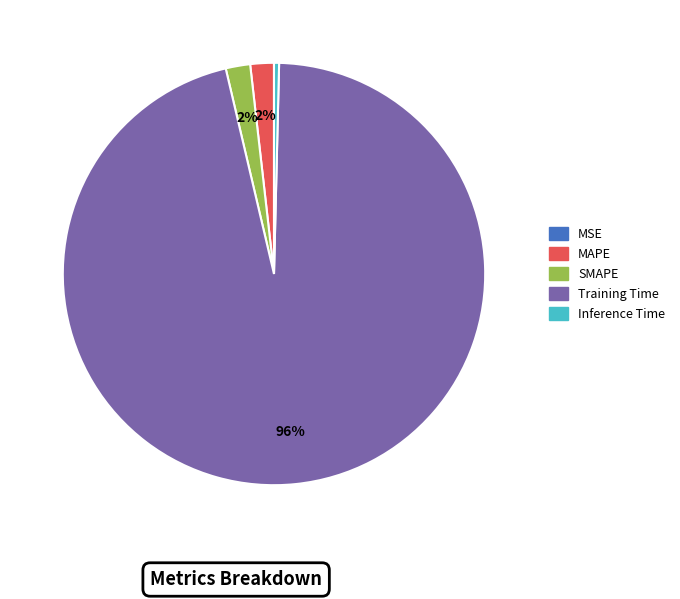

To the nearest percent, what is the average slice percentage?

20%